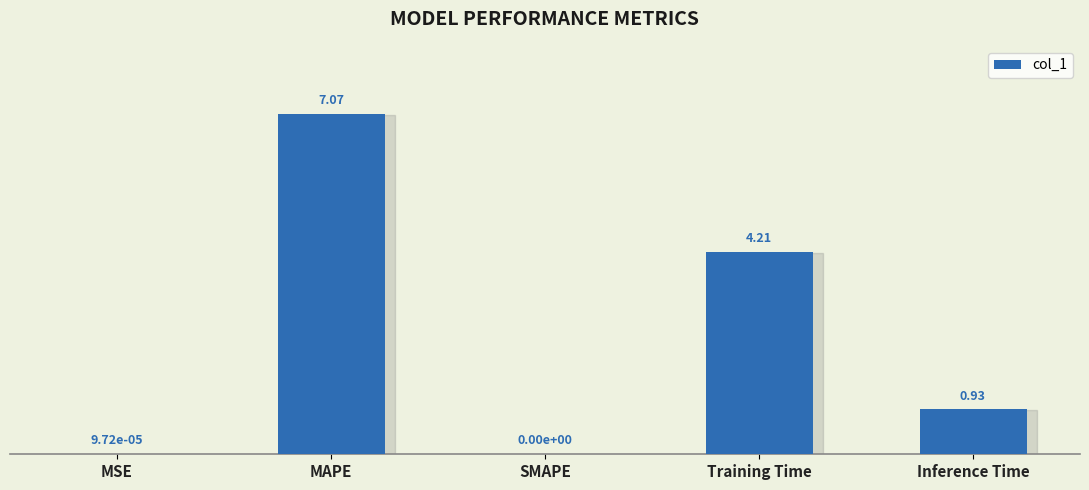

Between MSE and Inference Time, which is larger?

Inference Time